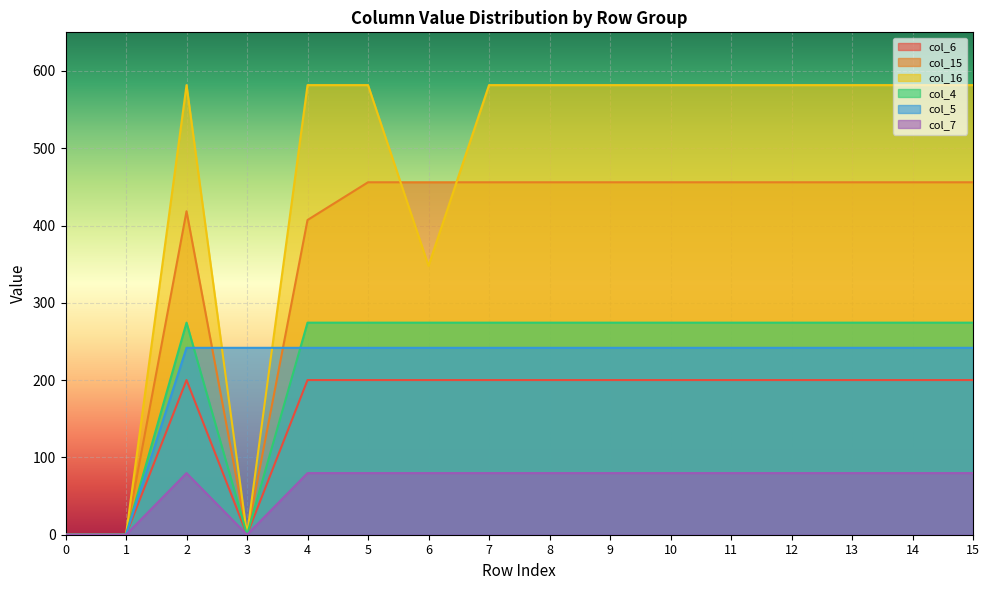

How many lines are shown in the chart?

6